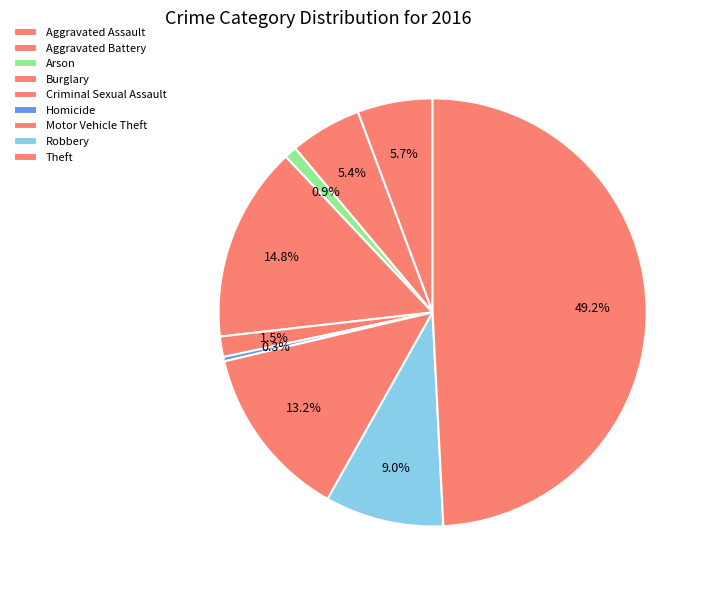

To the nearest percent, what is the difference between the Homicide and Robbery slice percentages?

9%